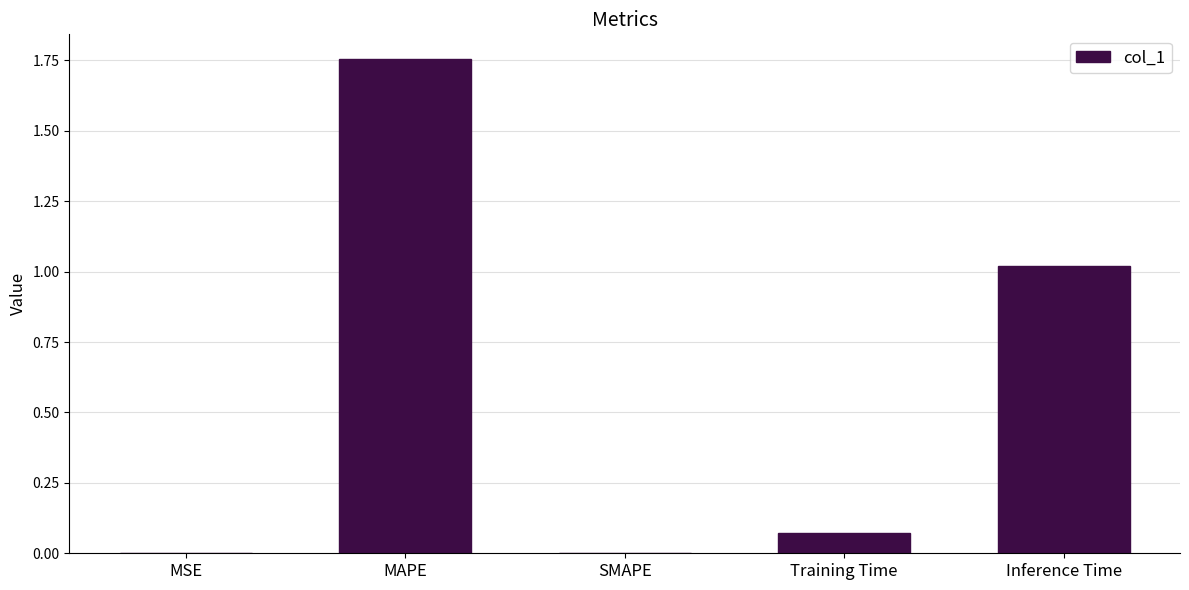

What is the sum of all values?

2.8